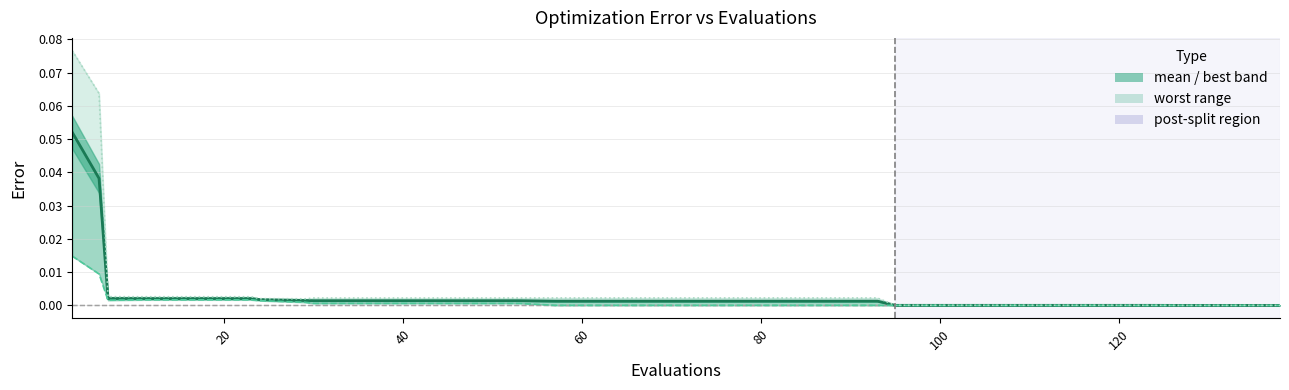

Does the chart display data point markers on the line(s)?

No